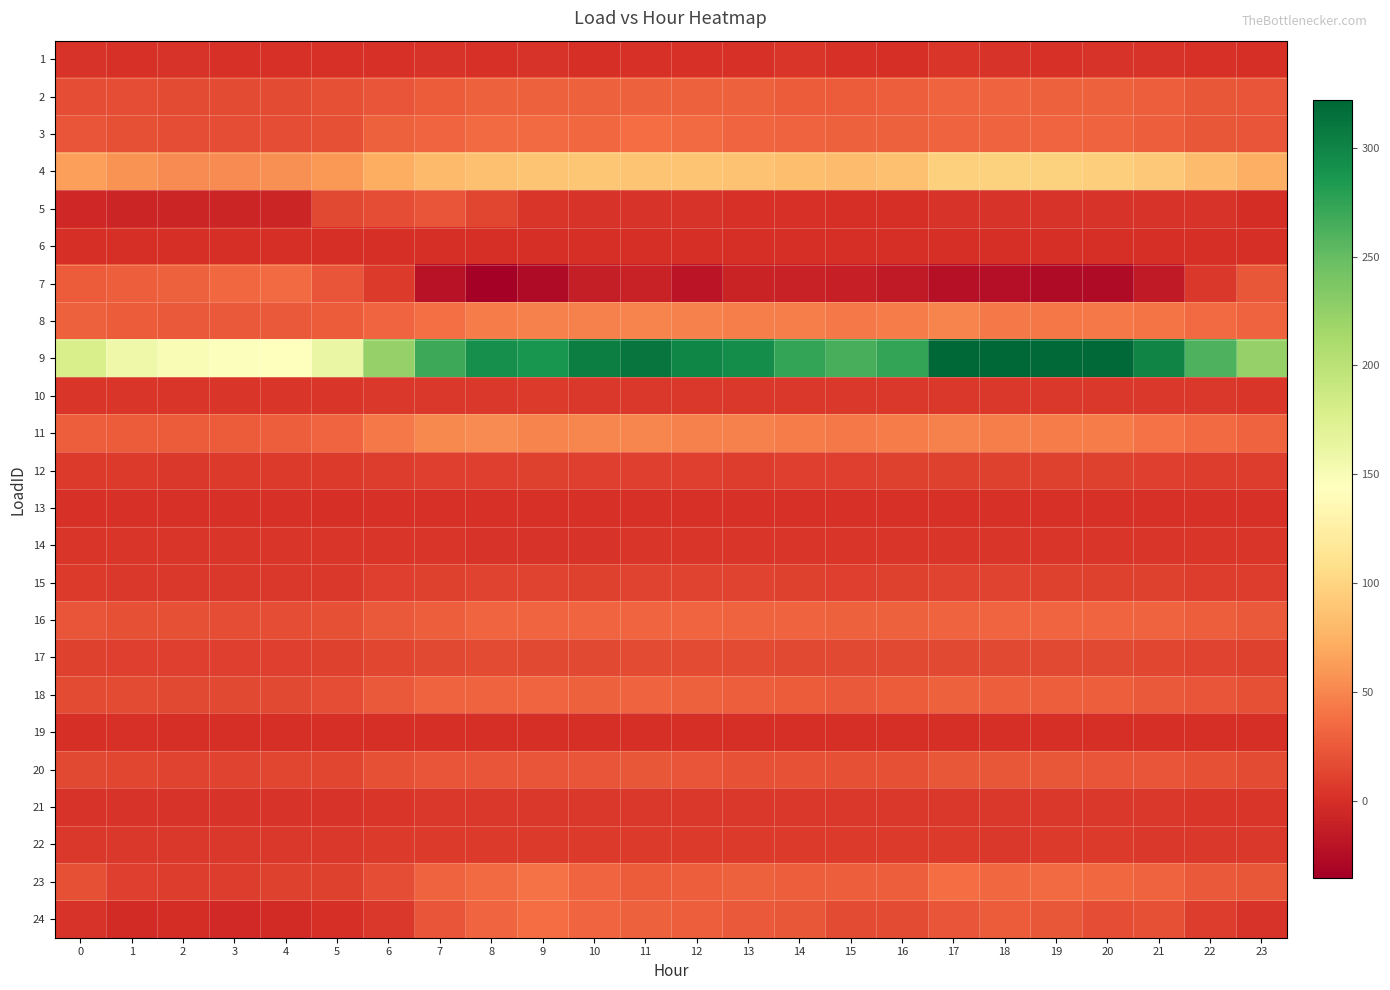

At which category is the sum across all series the highest?

17